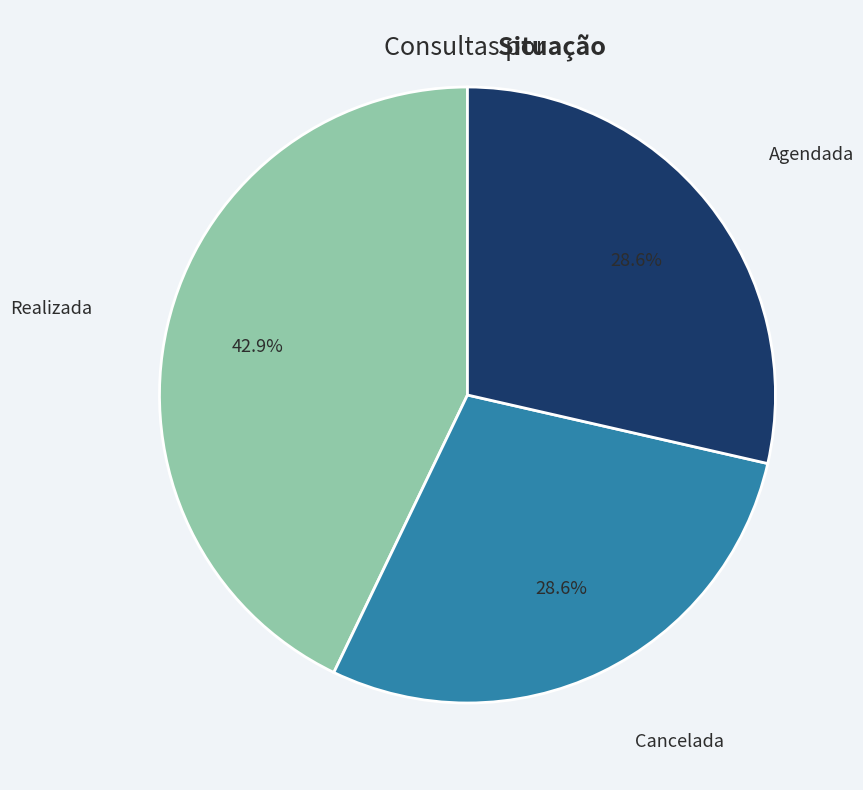

What is the largest slice in the pie chart?

Realizada